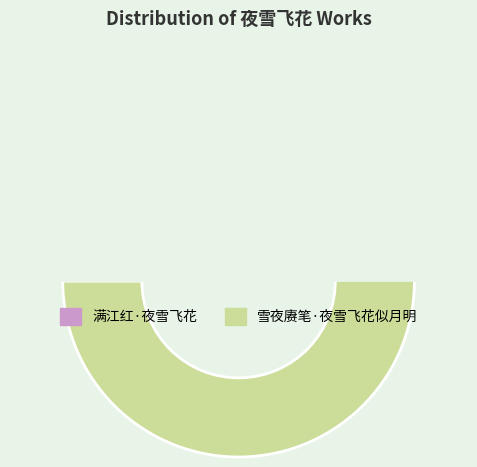

To the nearest percent, what portion does 满江红·夜雪飞花 represent?

49%